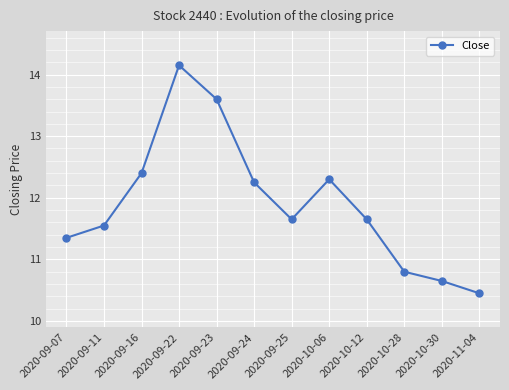

What is the difference between the maximum and minimum values?

3.7